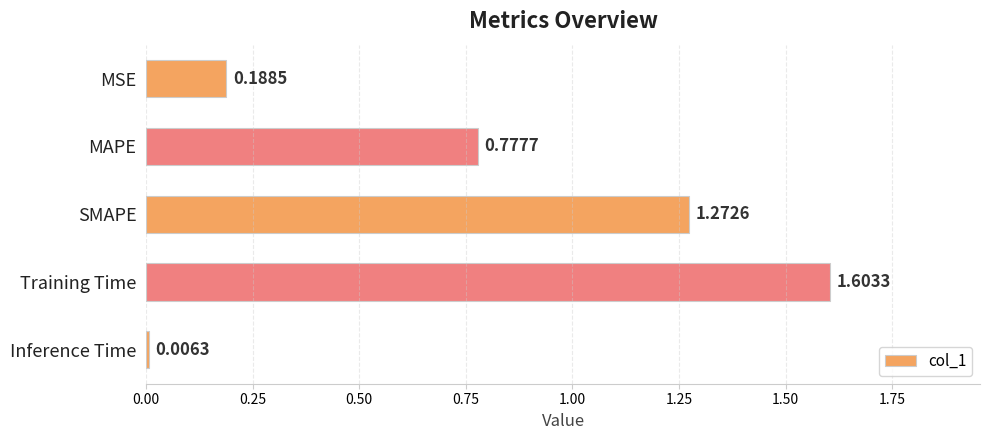

Which has a higher value, SMAPE or MSE?

SMAPE